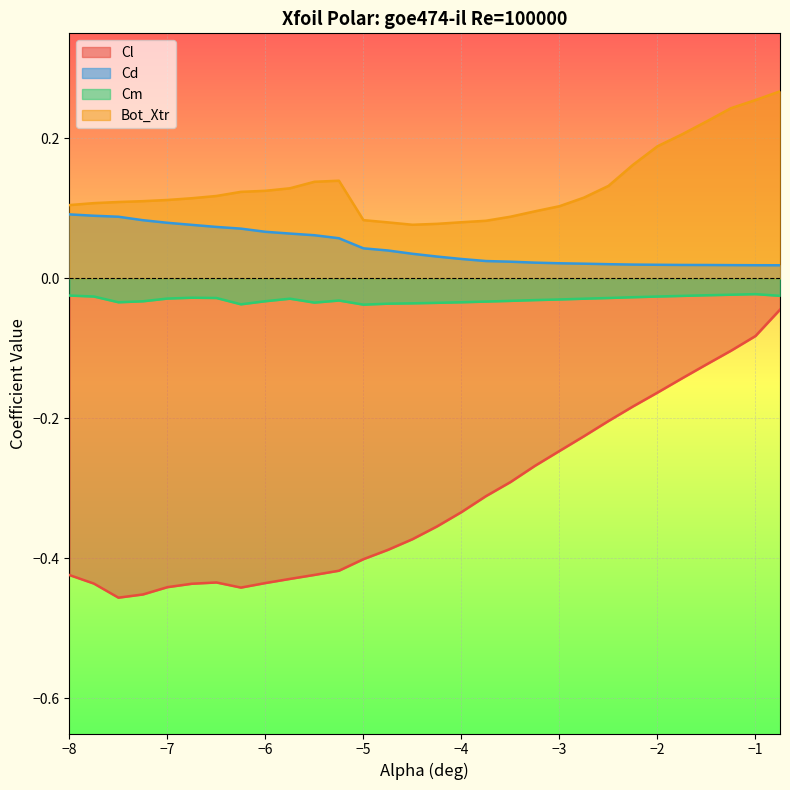

Which series has the largest total across all categories?

Bot_Xtr